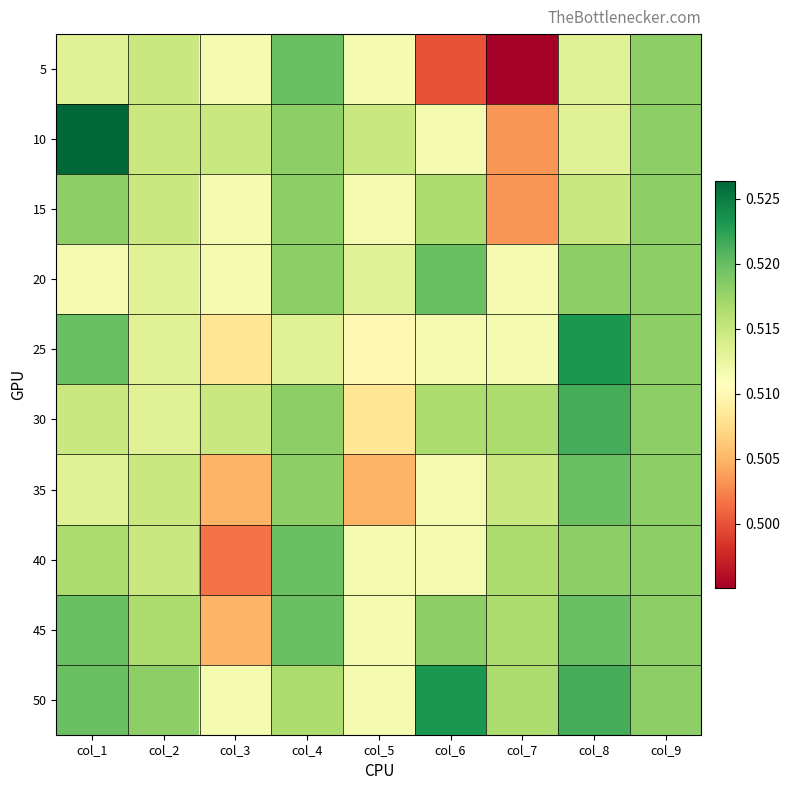

Which has a higher value, col_1 or col_9?

col_9